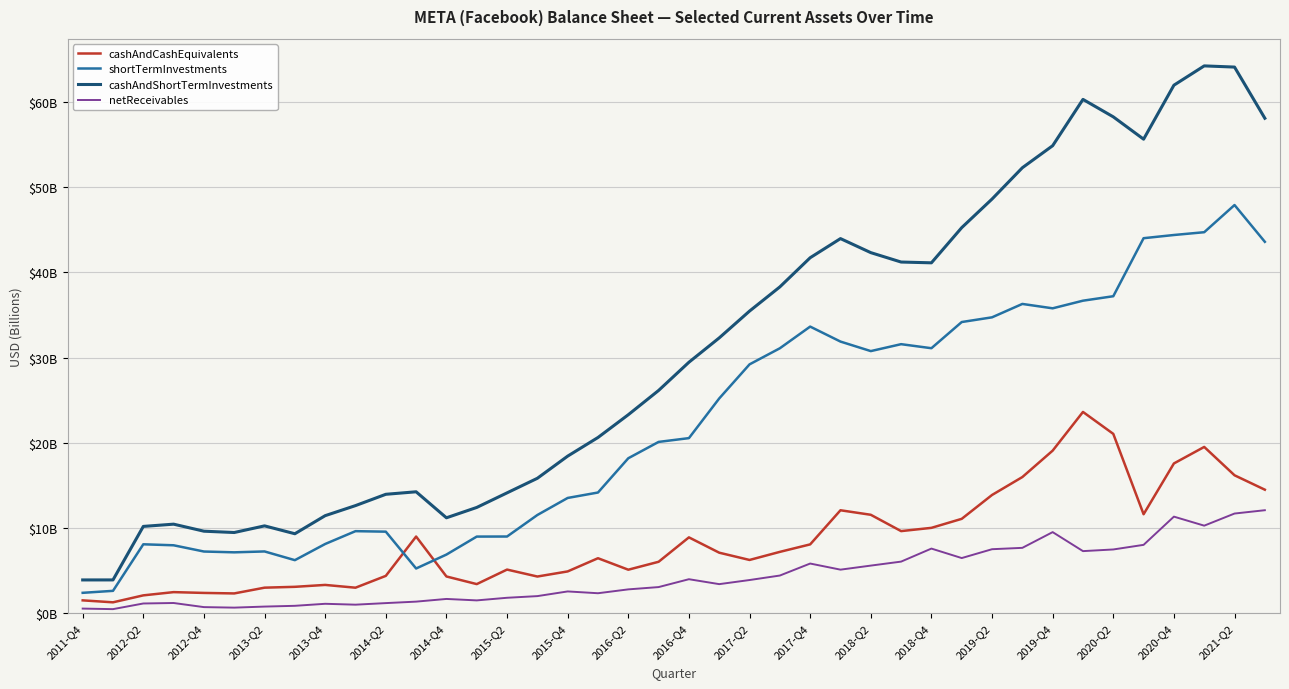

True or false: netReceivables and cashAndCashEquivalents cross at least once.

False